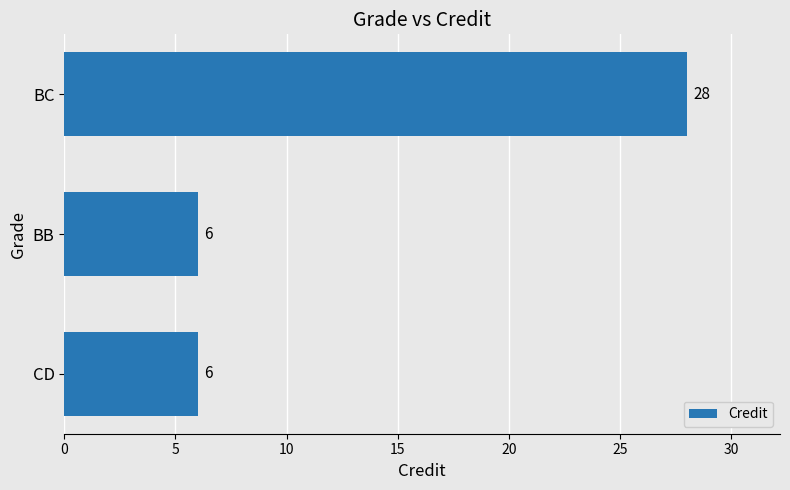

What is the sum of all values?

40